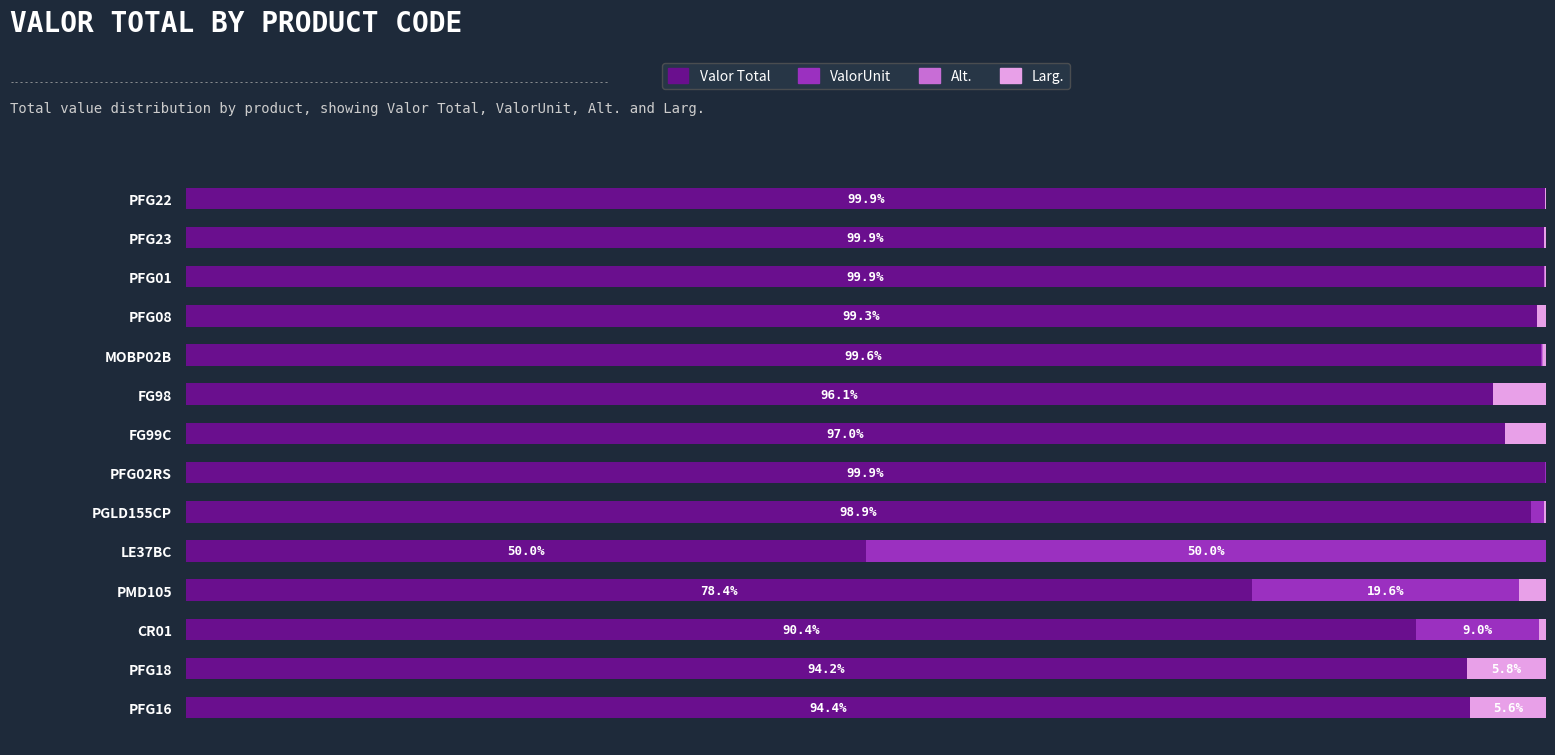

What are all the series names shown in the legend?

Valor Total, ValorUnit, Alt., Larg.